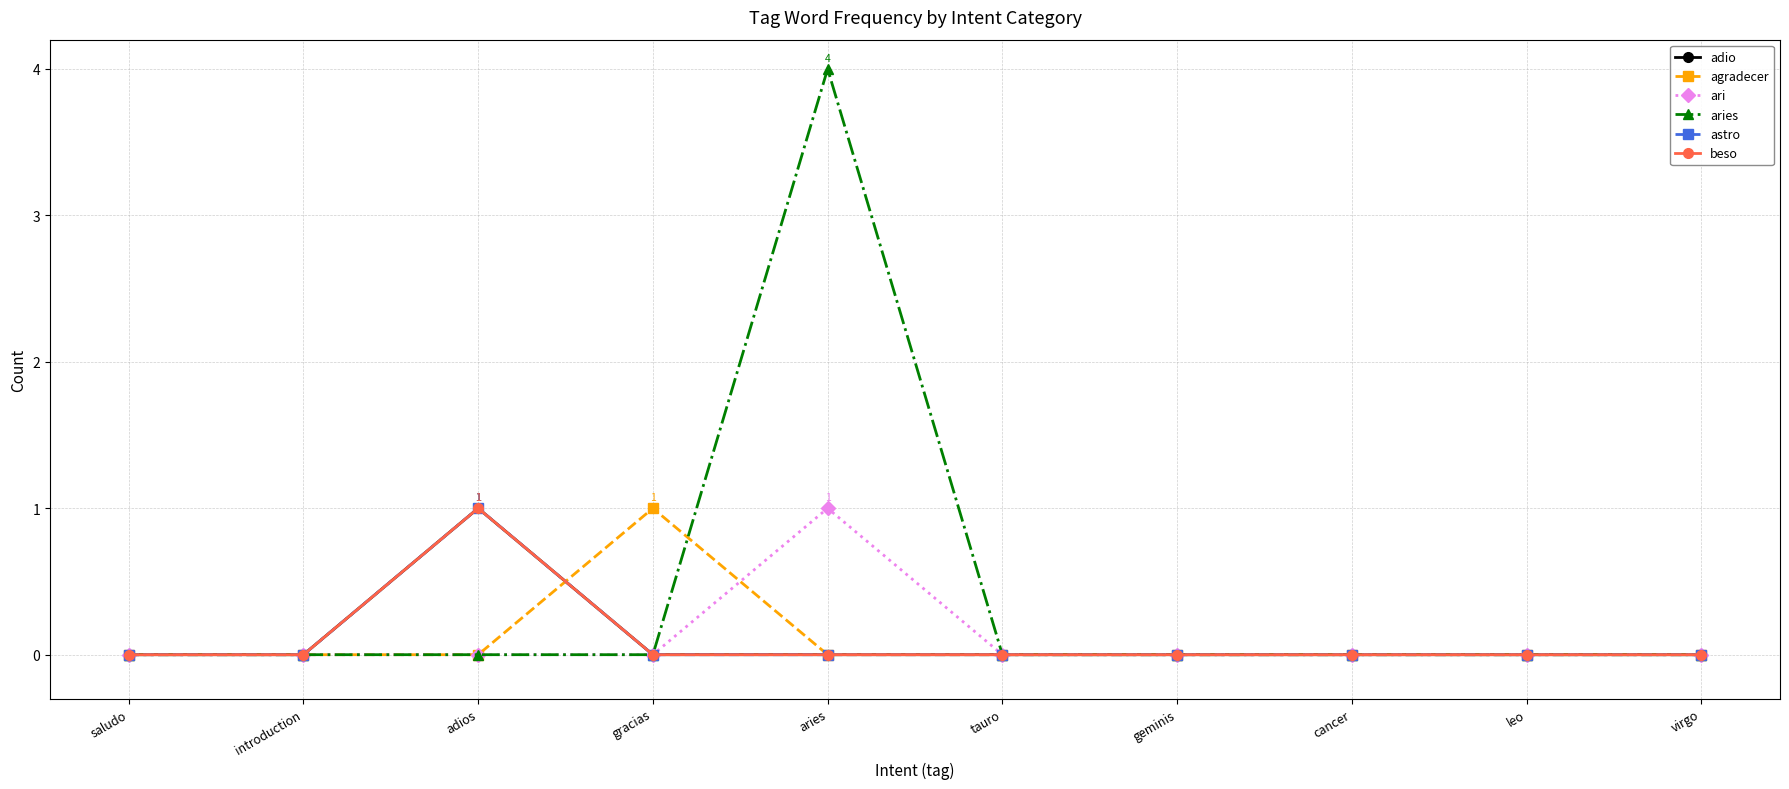

True or false: beso has a value of 0 at tauro.

True